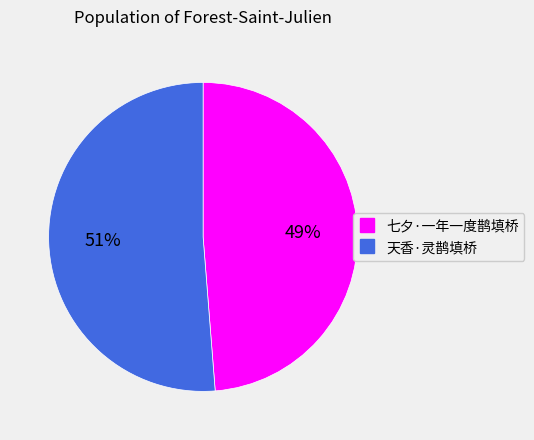

To the nearest percent, what percentage of the pie is 天香·灵鹊填桥?

51%